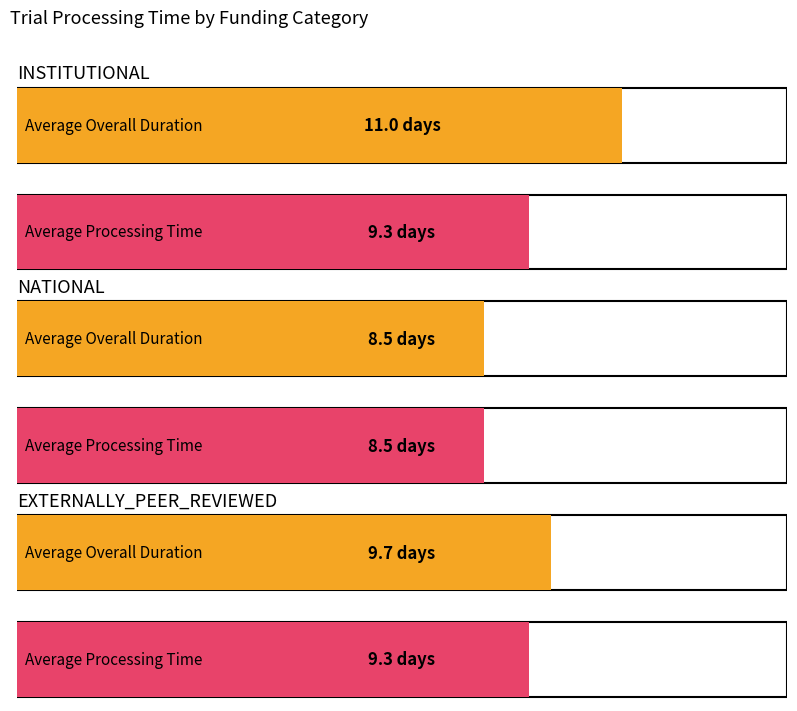

What position from the right is EXTERNALLY_PEER_REVIEWED?

2